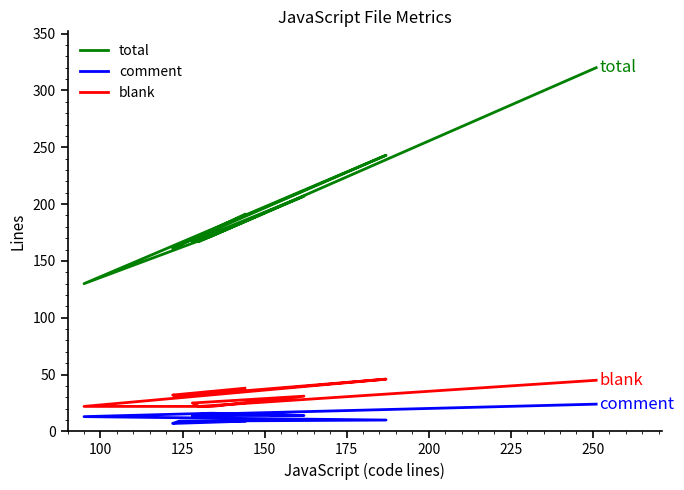

True or false: comment and blank intersect in this chart.

False